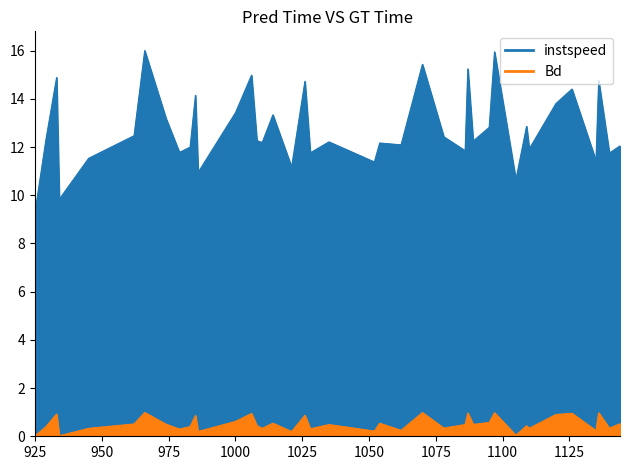

How many series are shown in this chart?

2